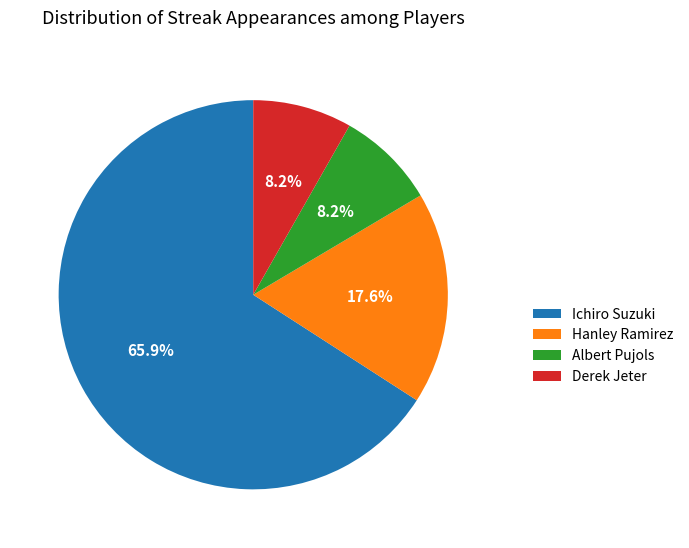

What is the majority slice?

Ichiro Suzuki